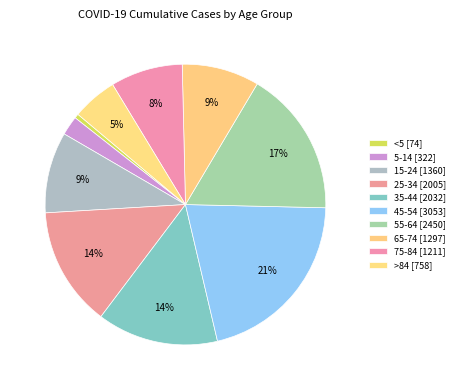

How much of the chart is everything except 65-74?

91.1%